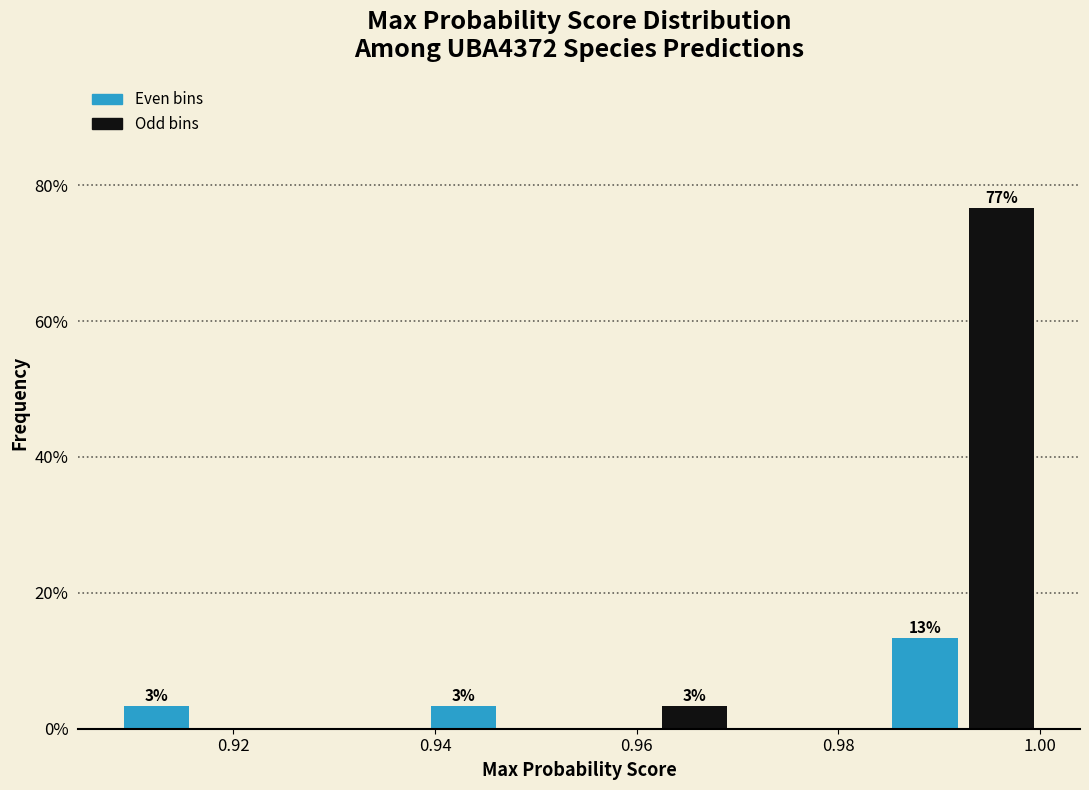

Read against the x-axis, roughly where is the centre of the tallest bar?

0.996